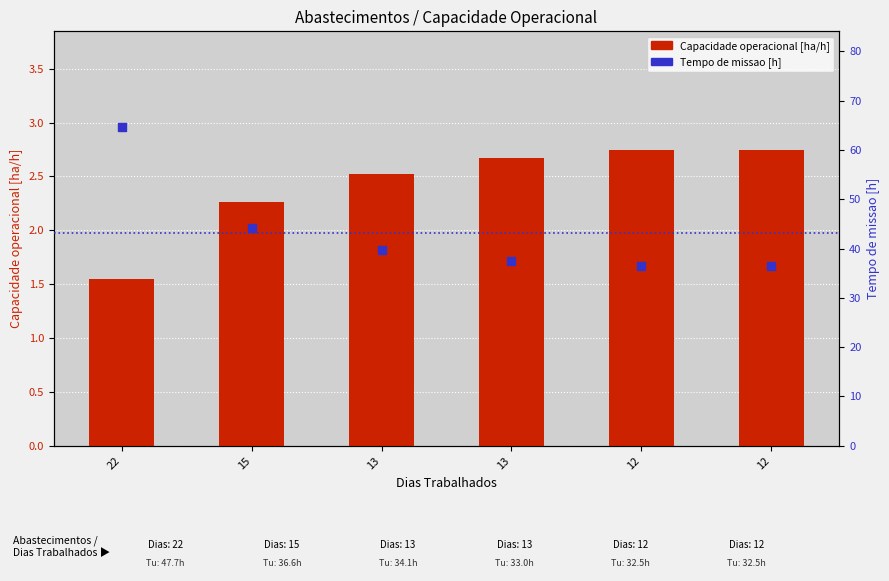

Which series has the largest total across all categories?

Tempo de missao [h]